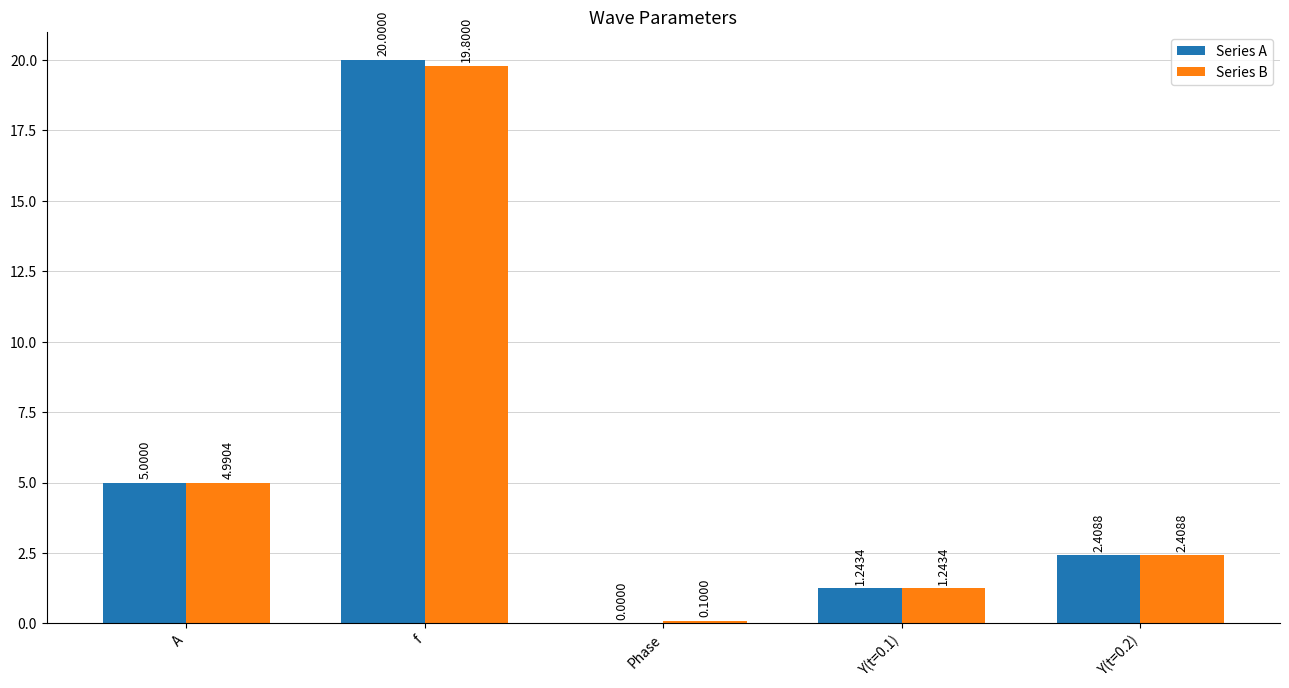

Between A and Y(t=0.2), which series saw the biggest shift?

Series A